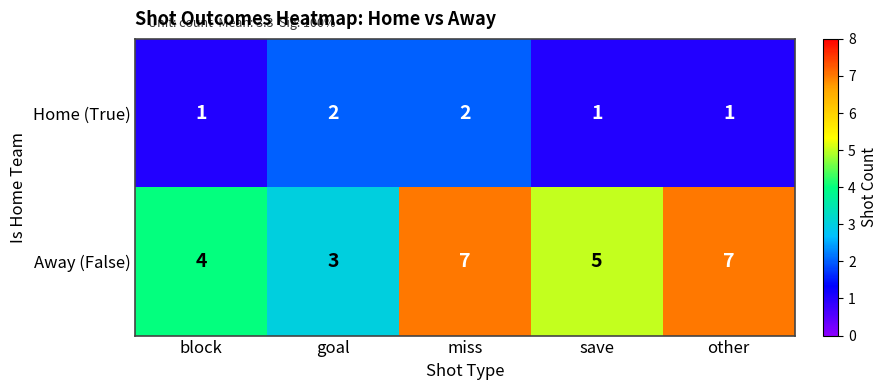

How many distinct data groups are displayed?

2